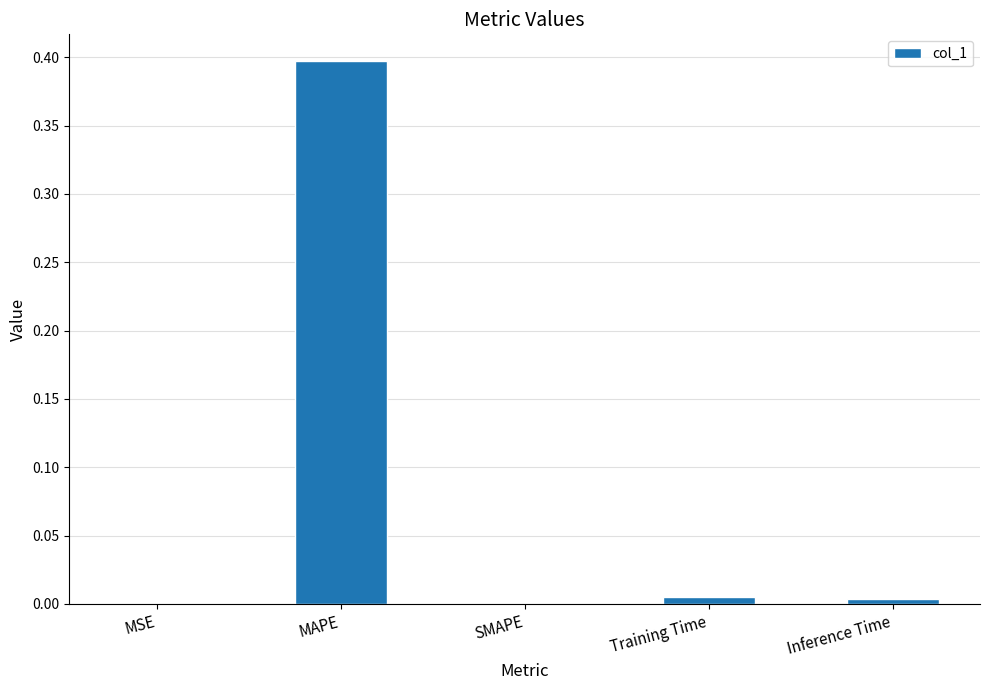

What is the approximate value at MAPE?

0.4